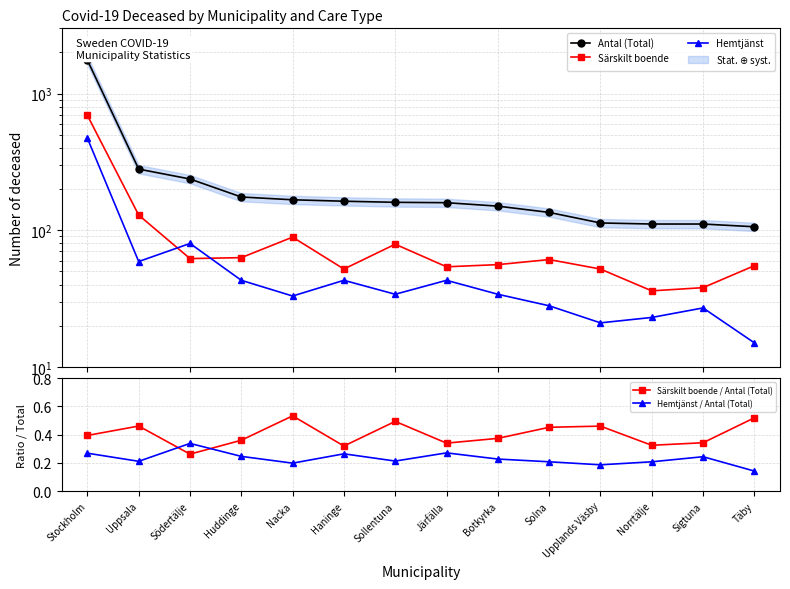

Read the Hemtjänst / Antal (Total) value at Sollentuna.

0.2